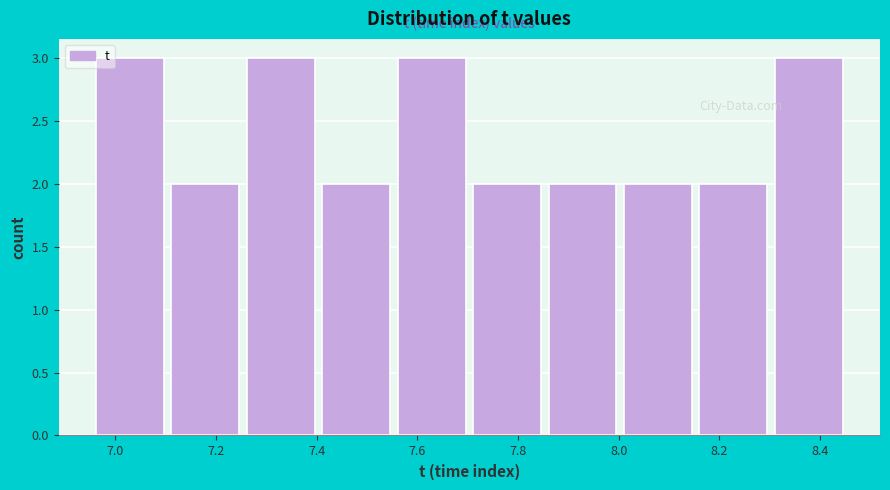

Reading left to right, list every bar in this chart as the range it spans on the x-axis followed by its height. Neither the bar edges nor the heights are printed on the chart, so give them approximately, as read against the axes.

6.96 to 7.12: 3
7.12 to 7.26: 2
7.26 to 7.42: 3
7.42 to 7.56: 2
7.56 to 7.72: 3
7.72 to 7.86: 2
7.86 to 8.02: 2
8.02 to 8.16: 2
8.16 to 8.32: 2
8.32 to 8.46: 3